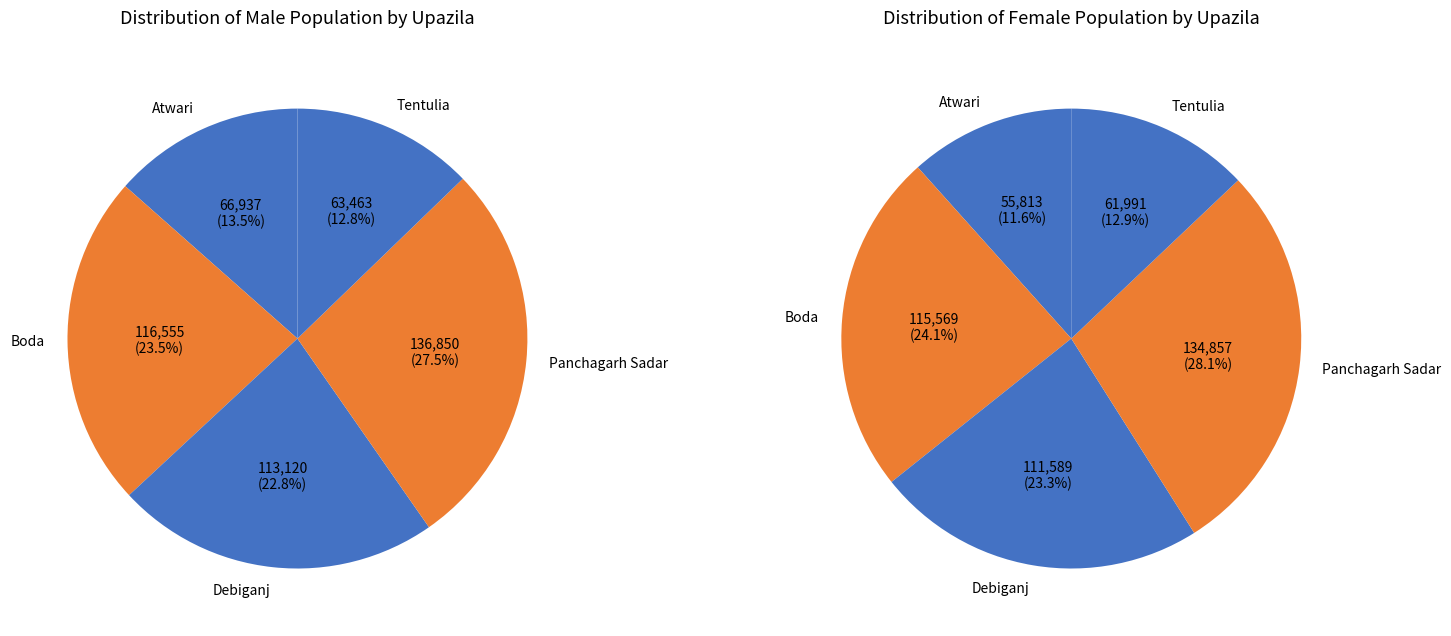

Count the number of slices in the pie.

5